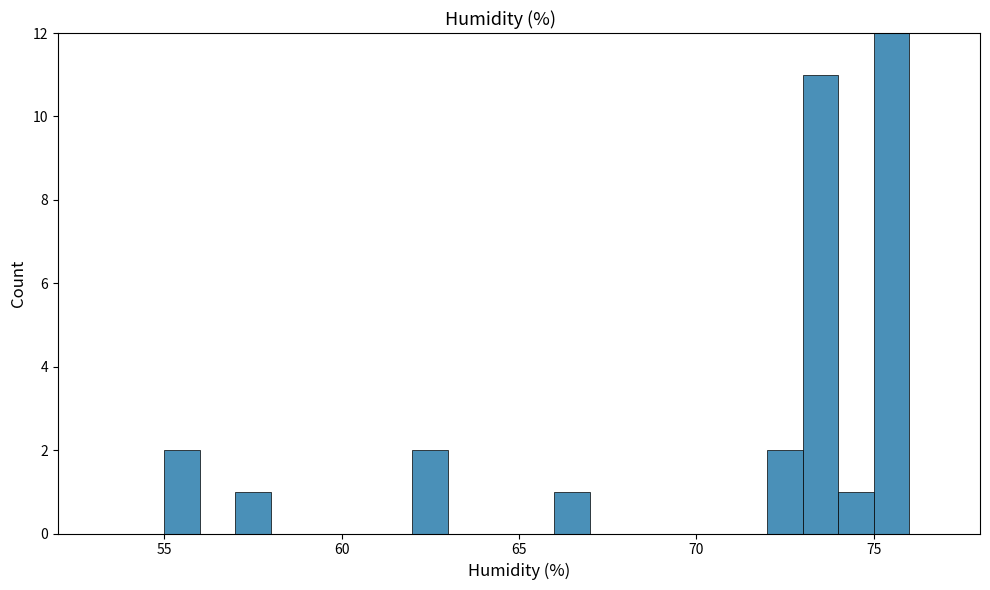

Around what value on the x-axis is the tallest bar? Give the approximate position of its centre, as read against the axis.

75.5